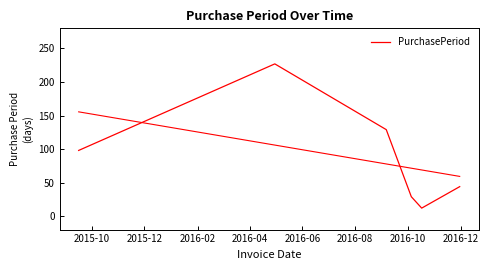

How many interior local peaks (higher than both neighbors) does the data have?

1